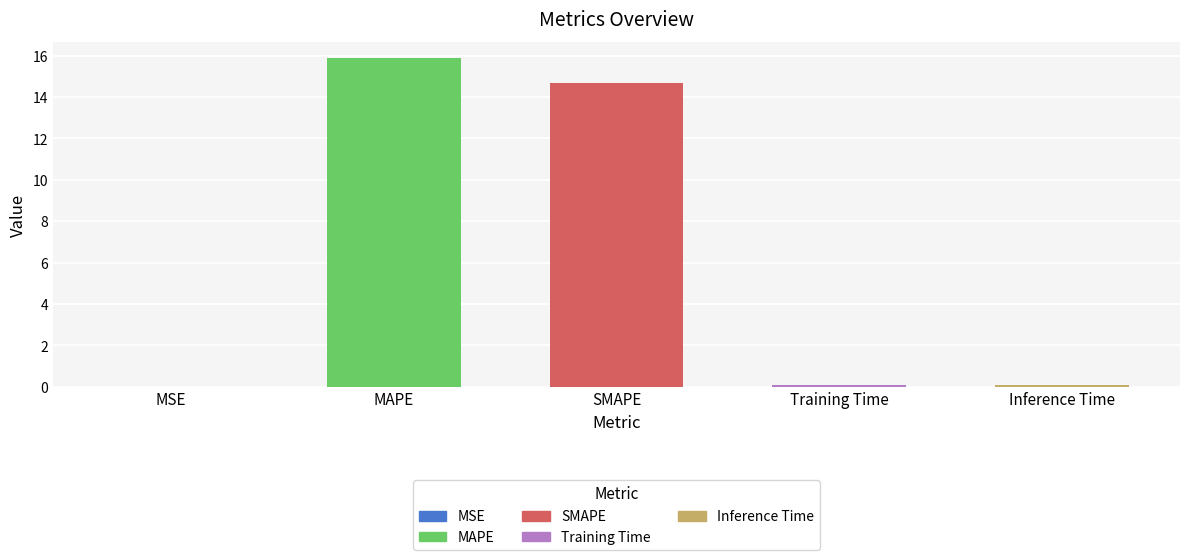

The chart shows a value of 0.0 at MSE. True or false?

True